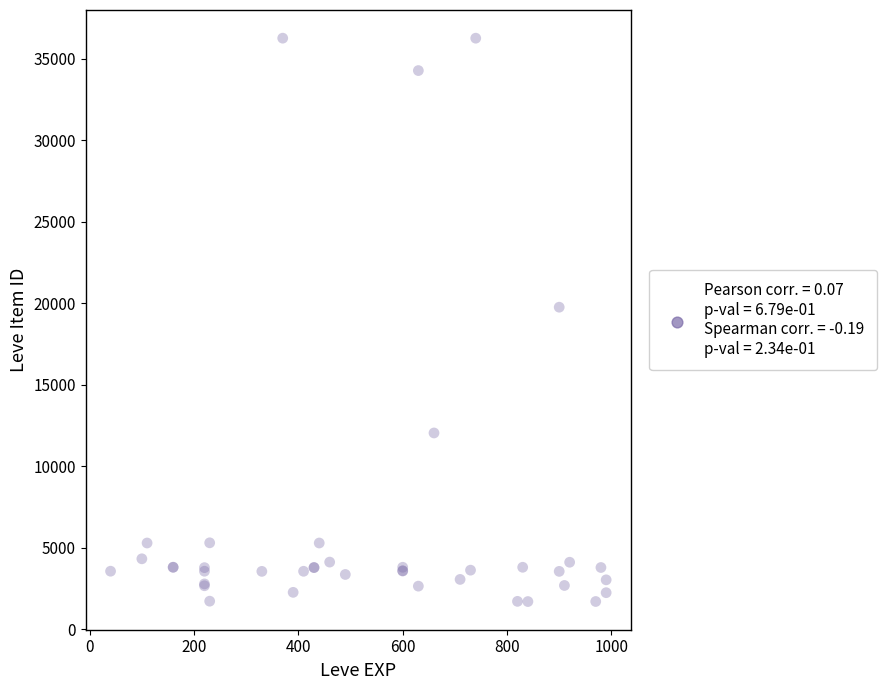

What Y value in the scatter plot is closest to 18967?

19744